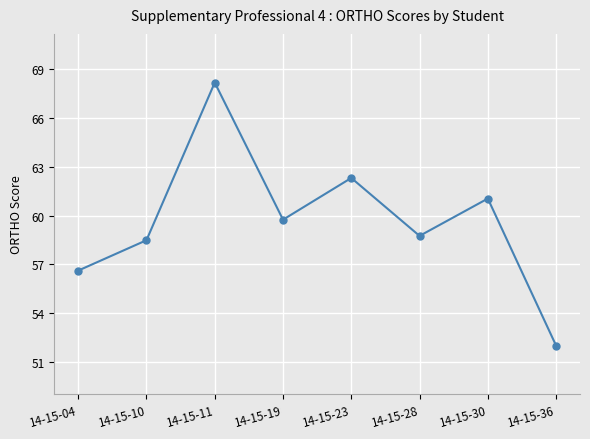

Rank the categories by value from lowest to highest.

14-15-36, 14-15-04, 14-15-10, 14-15-28, 14-15-19, 14-15-30, 14-15-23, 14-15-11